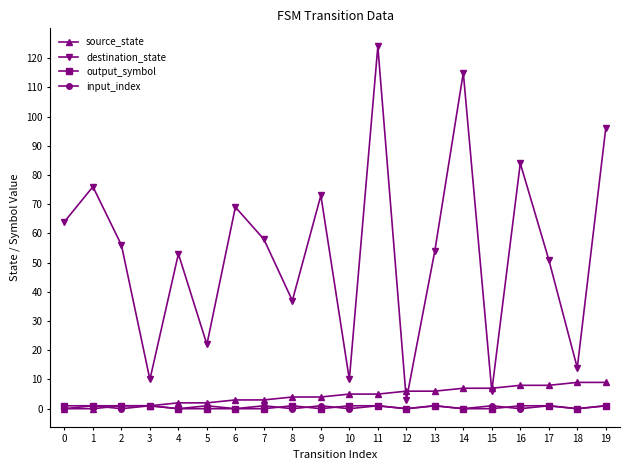

Which series has the largest total across all categories?

destination_state